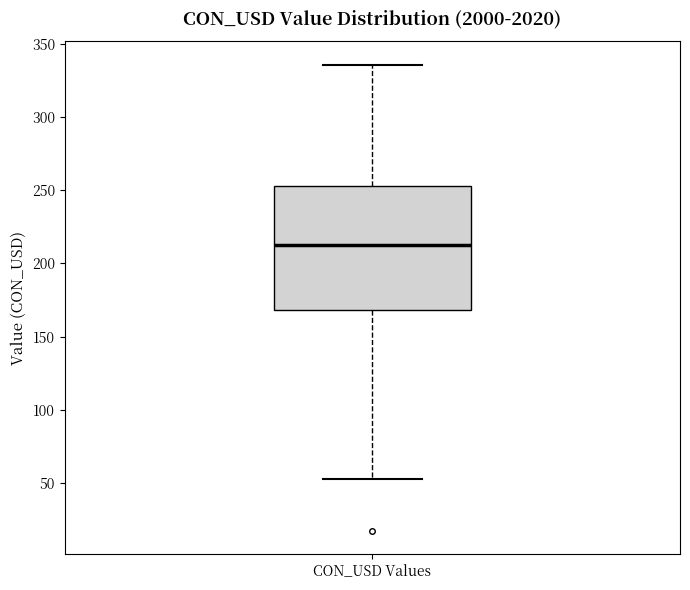

Read this box plot against the y-axis: the position of the median line, the range covered by the box, and the ends of both whiskers. The values are not printed on the chart, so give them approximately, as read against the axis.

median 210, box 170 to 255, whiskers 55 to 335